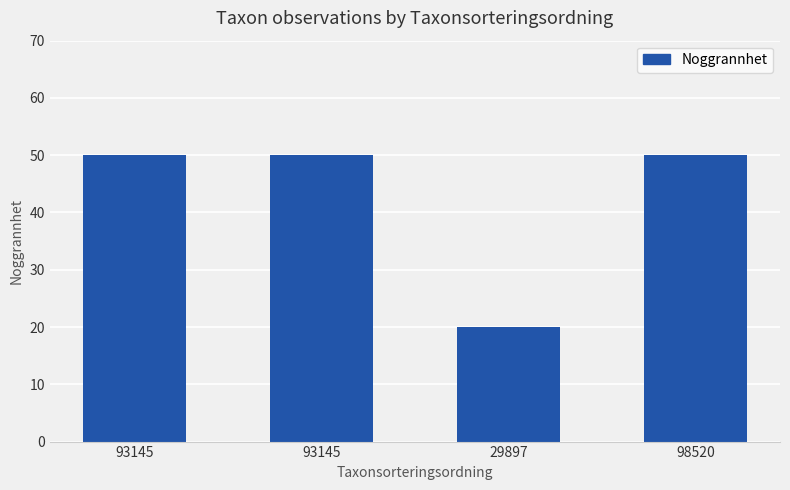

The value at 93145 is 50. True or false?

True